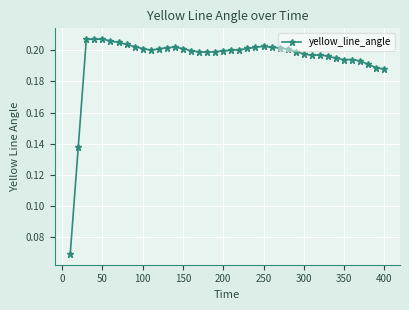

How many values are between 0 and 1?

40